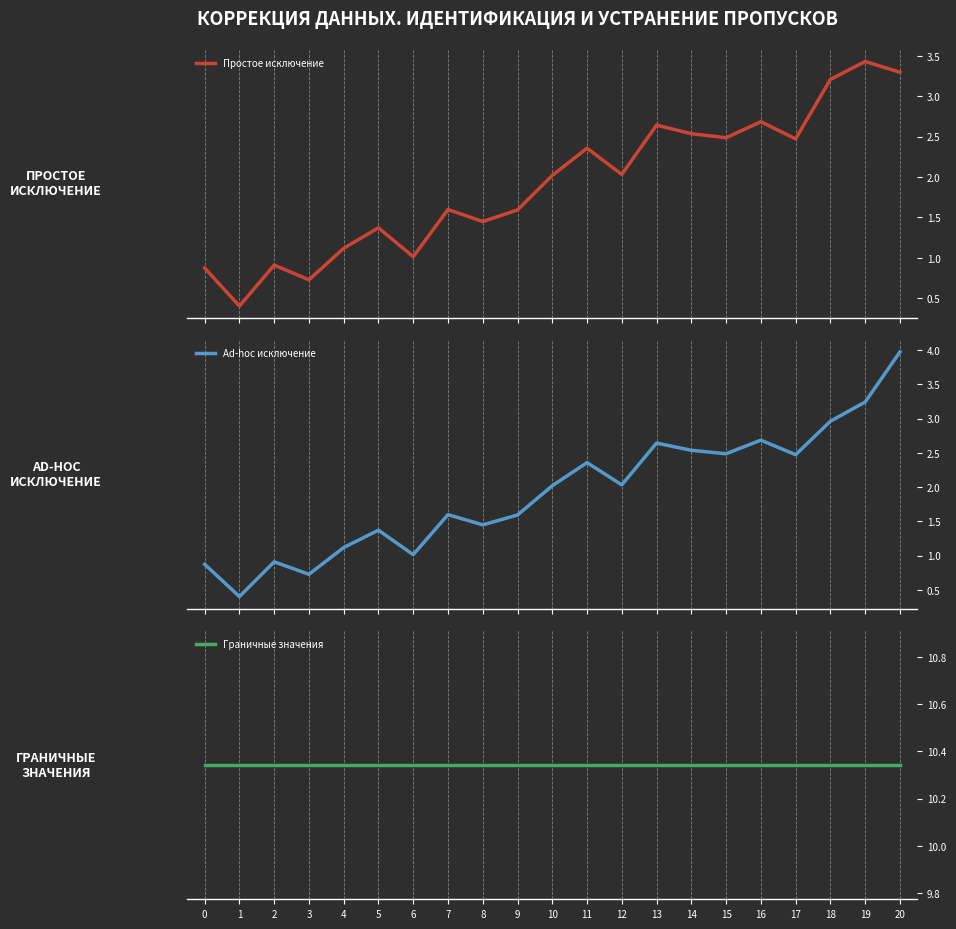

At which label does Простое исключение reach its minimum?

1